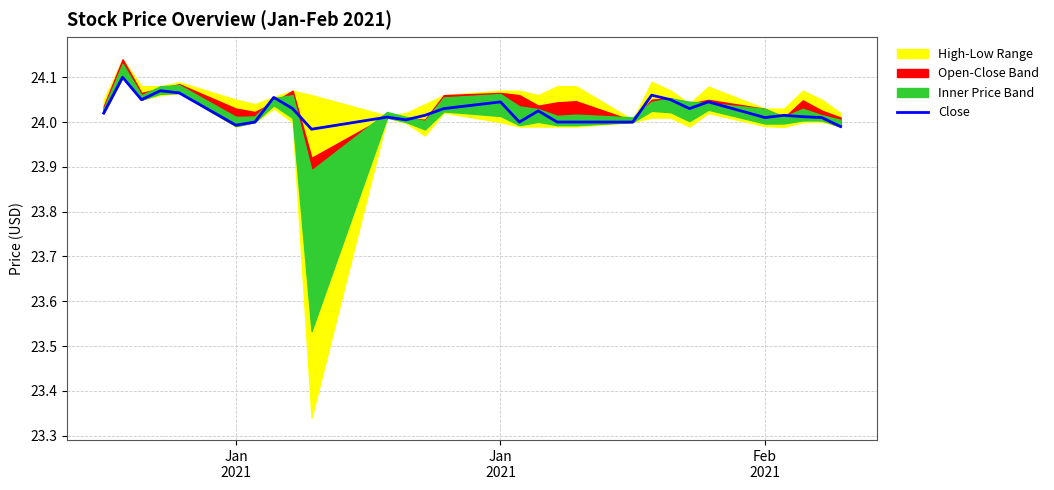

What is the difference between the maximum and minimum values?

0.1